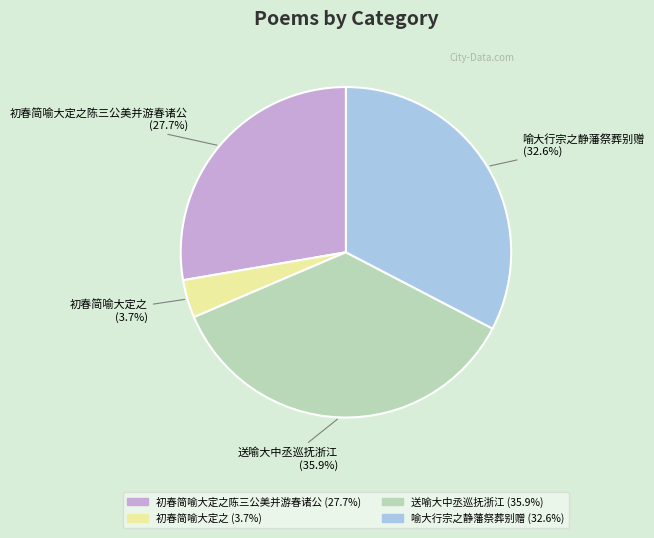

Is there a majority slice in this chart?

No